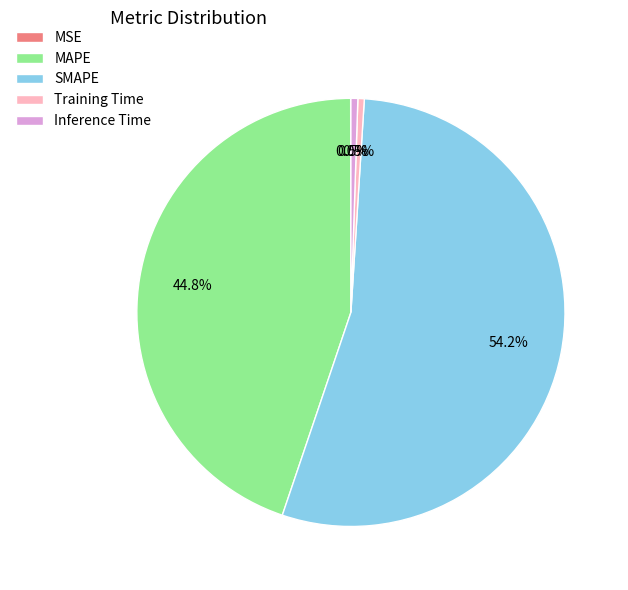

Is the sum of Training Time and SMAPE greater than half?

Yes